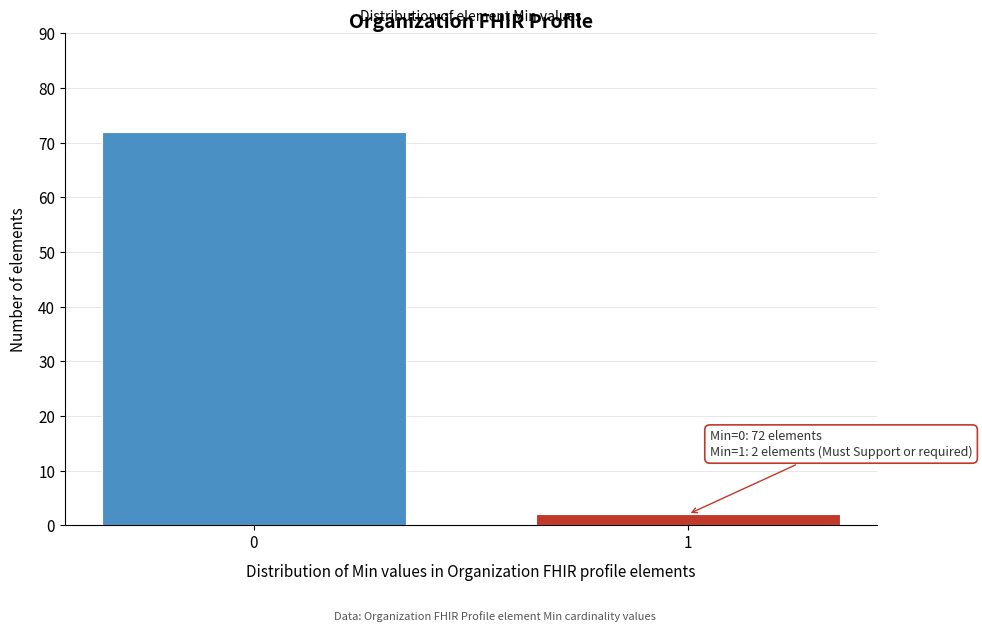

Reading left to right, what are all the values shown in this chart?

0=72	1=2